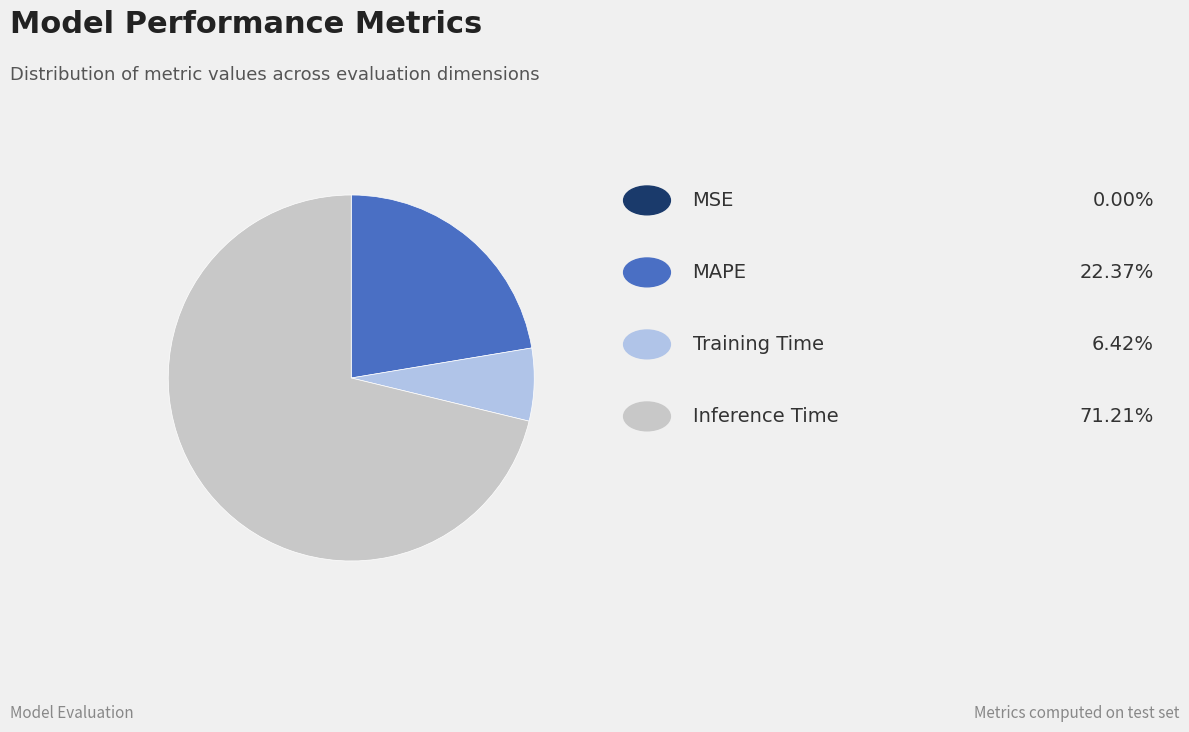

Does any single category account for the majority?

Yes